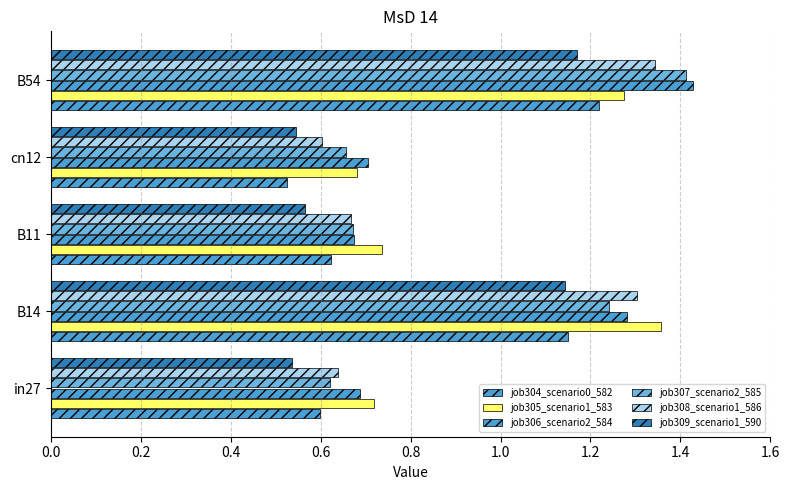

Reading right to left, extract all data points from this chart.

job304_scenario0_582: 1.2	0.5	0.6	1.1	0.6
job305_scenario1_583: 1.3	0.7	0.7	1.4	0.7
job306_scenario2_584: 1.4	0.7	0.7	1.3	0.7
job307_scenario2_585: 1.4	0.7	0.7	1.2	0.6
job308_scenario1_586: 1.3	0.6	0.7	1.3	0.6
job309_scenario1_590: 1.2	0.5	0.6	1.1	0.5